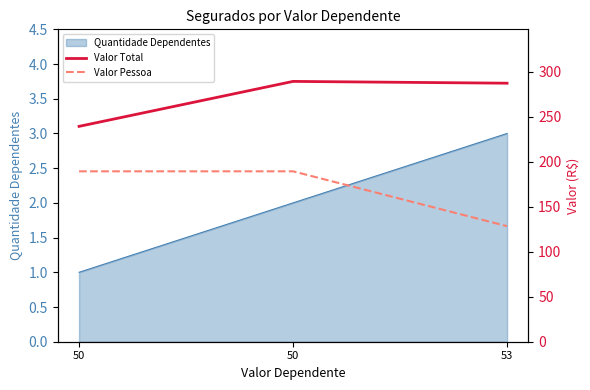

Read the Valor Total value at 53.

287.5